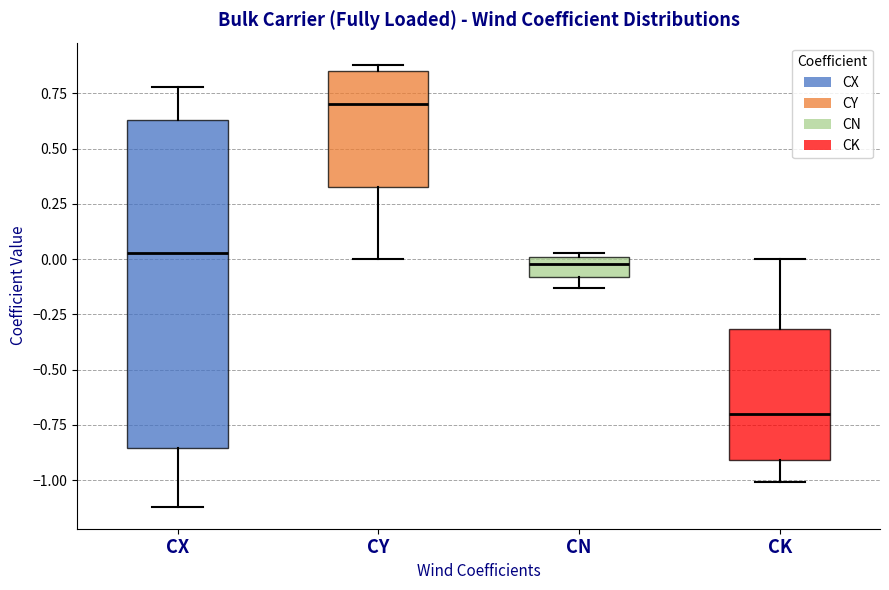

Where does the lower whisker of the box for CX end on the y-axis? The values are not printed on the chart, so give them approximately, as read against the axis.

-1.10